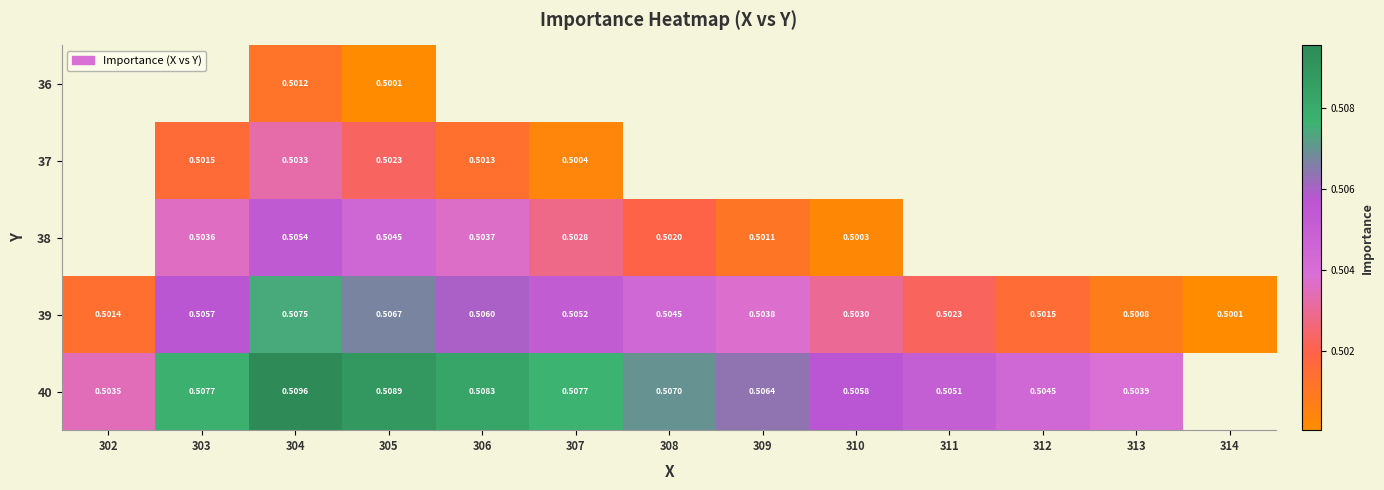

How many positive values does the 40 series have?

12